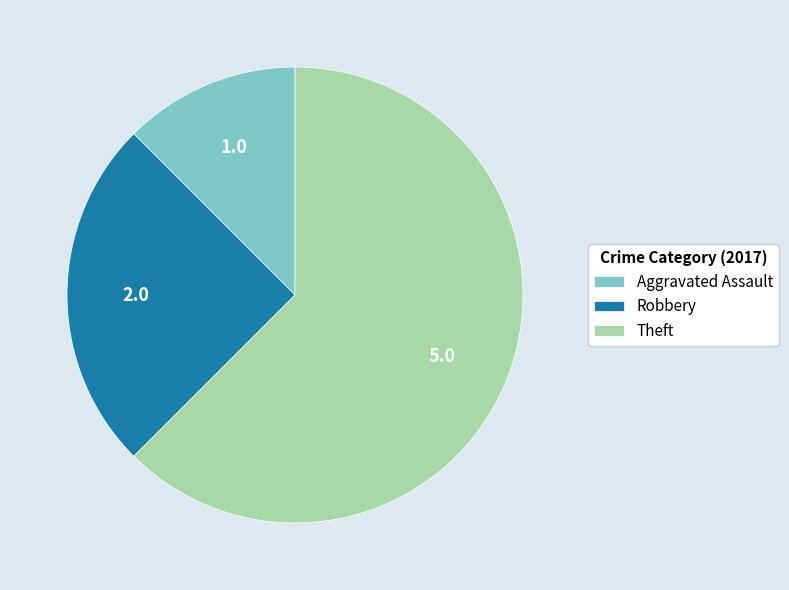

The Aggravated Assault slice represents 27% of the pie. True or false?

False